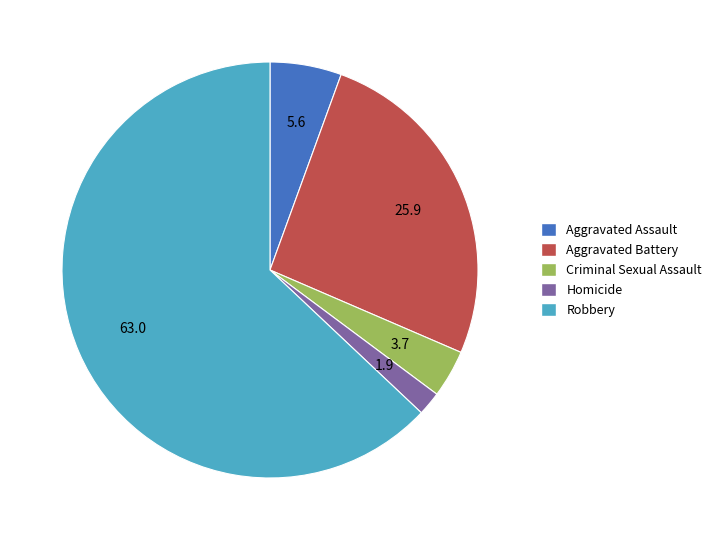

How many slices are in this pie chart?

5